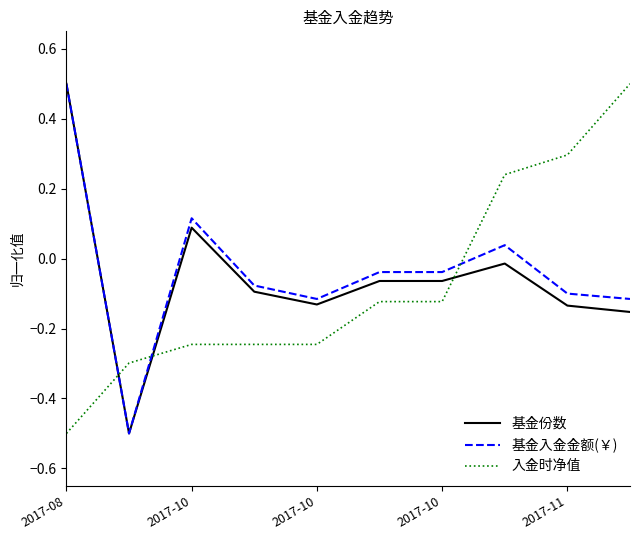

How many intersections are there between 基金入金金额(￥) and 入金时净值?

3